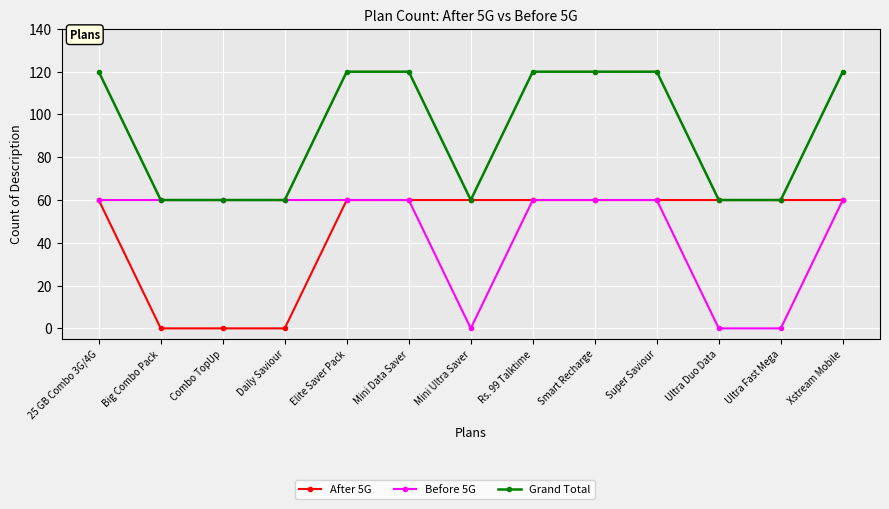

What is the total value across all series at Mini Ultra Saver?

120